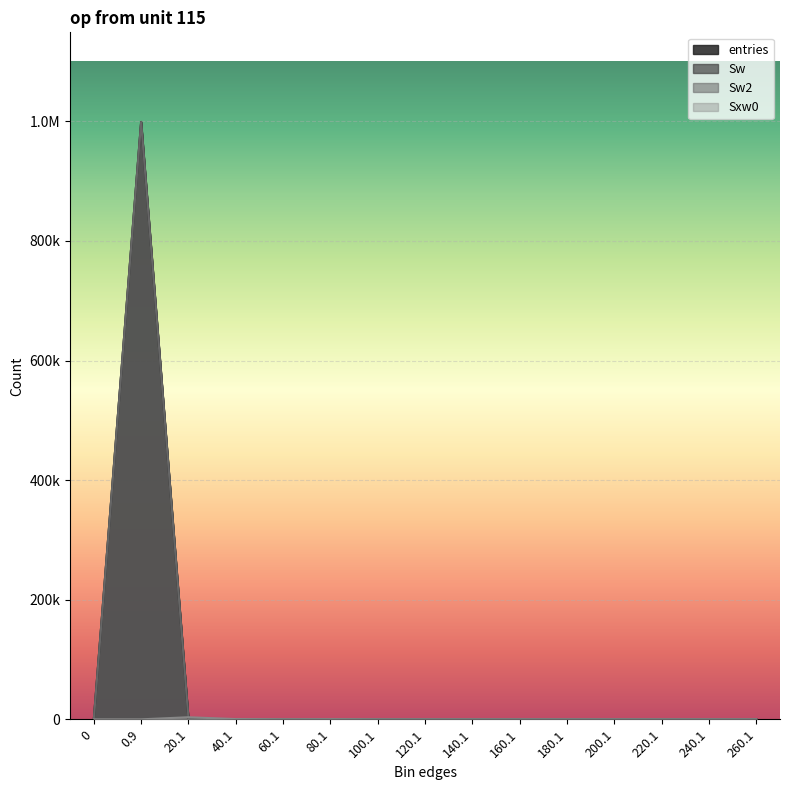

True or false: entries and Sw2 cross at least once.

False